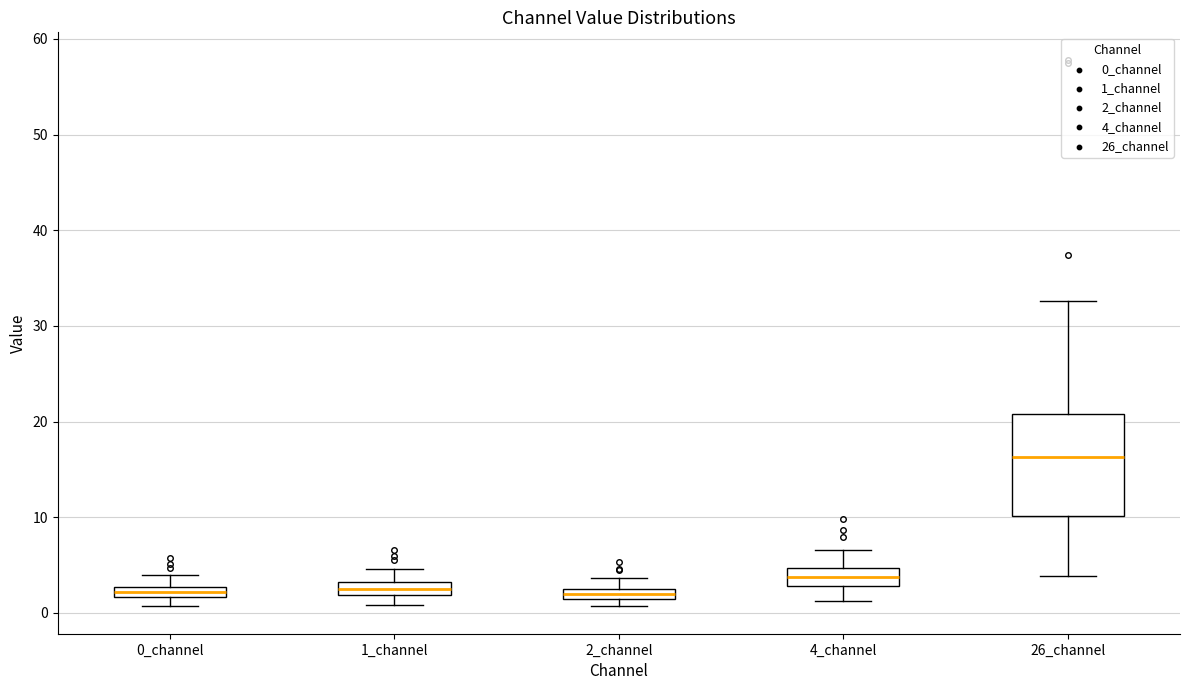

Where is the upper edge of the box for 1_channel on the y-axis? The values are not printed on the chart, so give them approximately, as read against the axis.

3